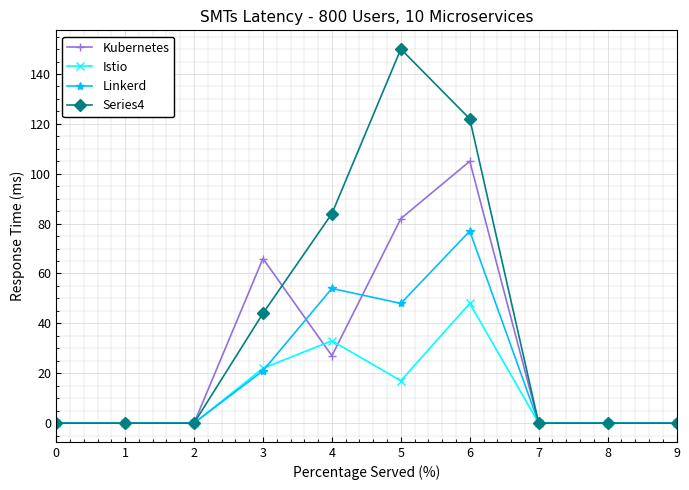

Rank the series by their maximum value, from lowest to highest.

Istio, Linkerd, Kubernetes, Series4